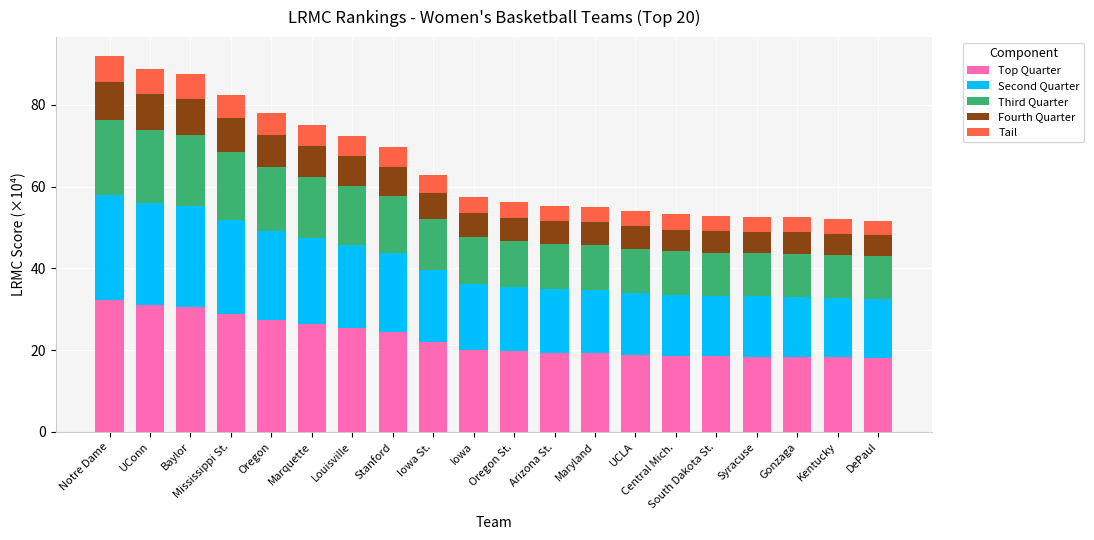

What is the difference between the maximum and minimum values in the Top Quarter series?

14.1